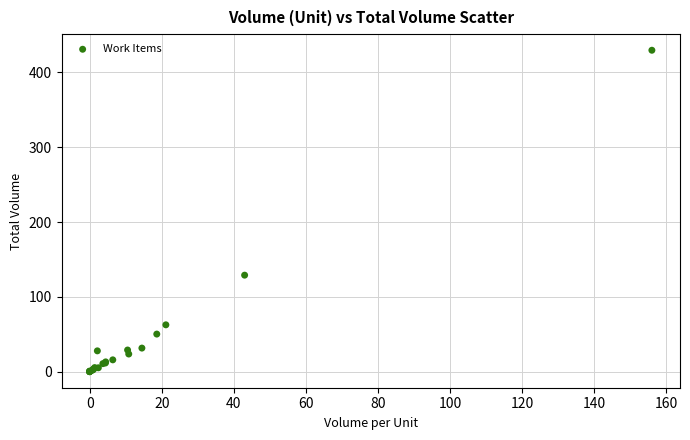

What Y value in the scatter plot is closest to 214?

129.0